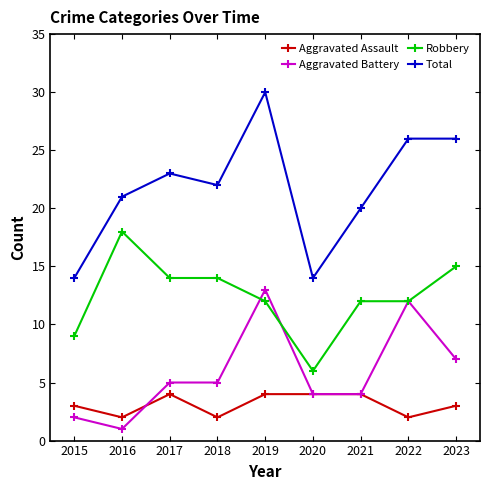

What is the sum of the Aggravated Battery values at 2018 and 2020?

9